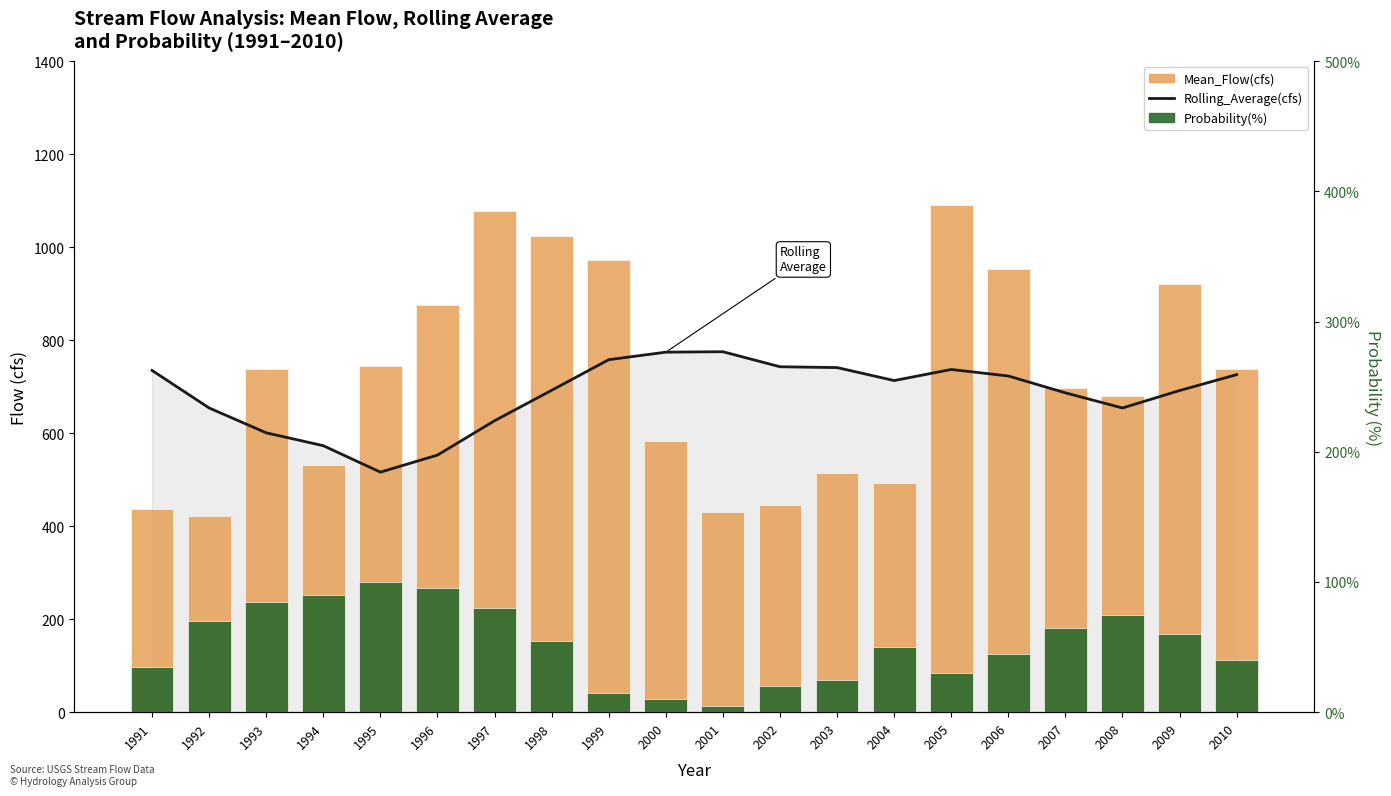

Where does the Probability(%) series first go above 55?

1992